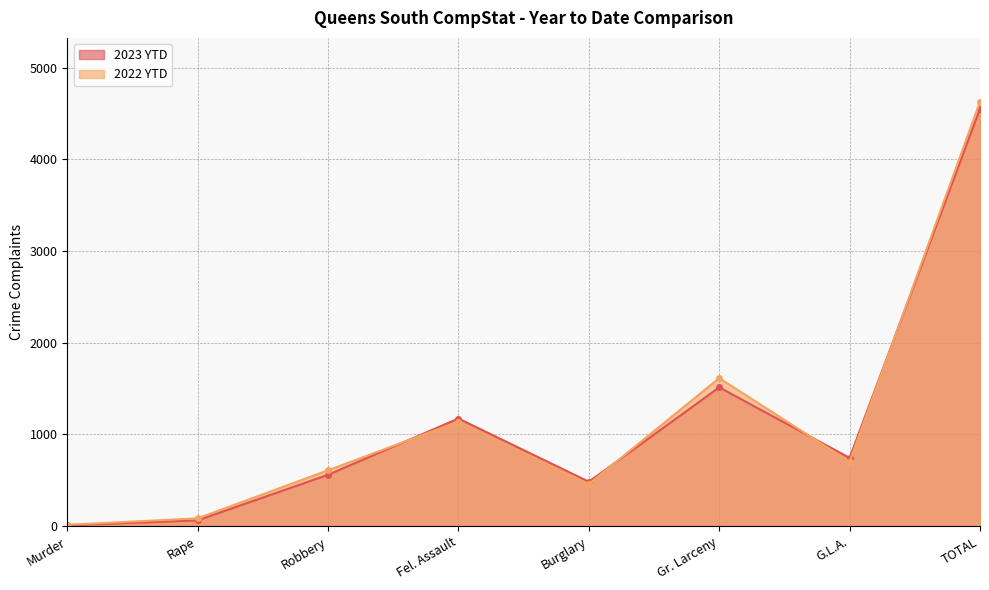

How many times do 2022 YTD and 2023 YTD cross each other?

4